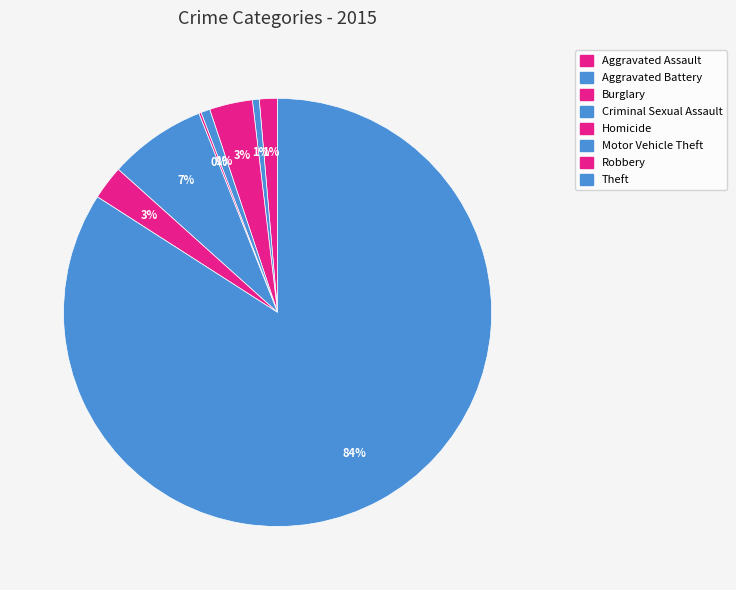

To the nearest percent, what is the difference between the largest and smallest slice percentages?

84%